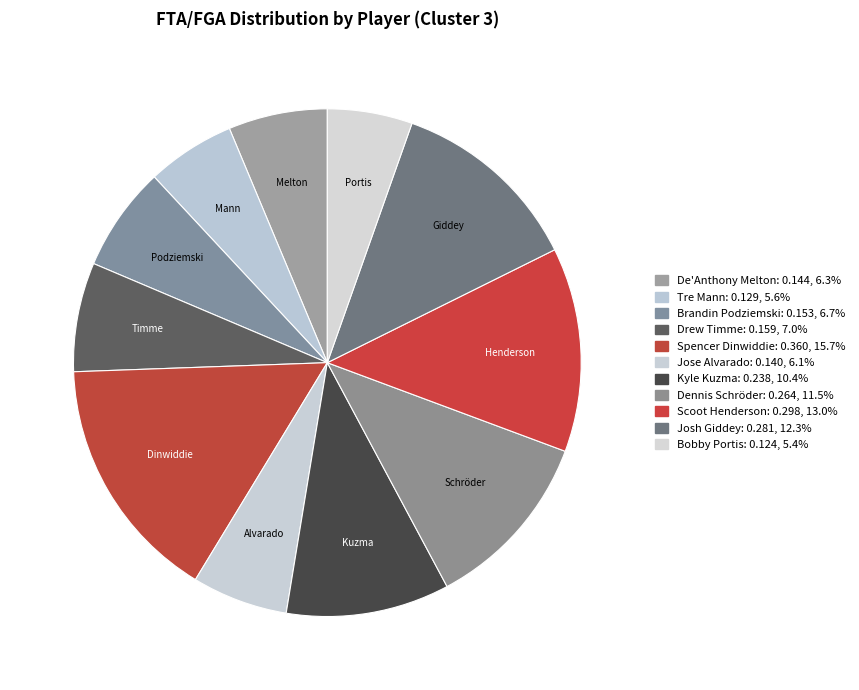

What percentage is the Scoot Henderson slice, to the nearest percent?

13%